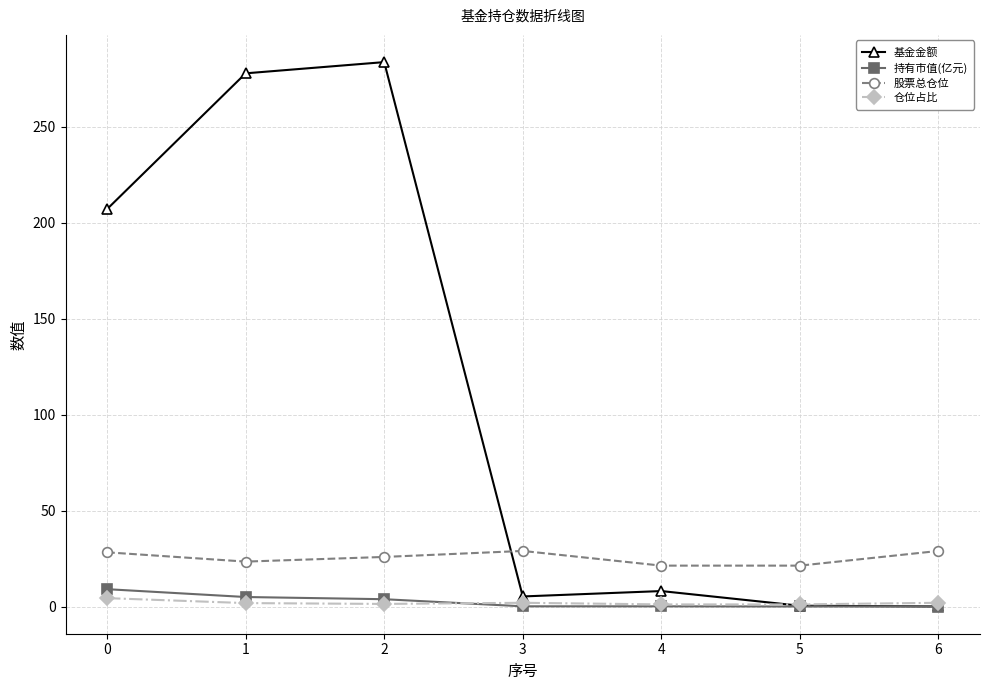

What is the lowest value of the 股票总仓位 series?

21.3